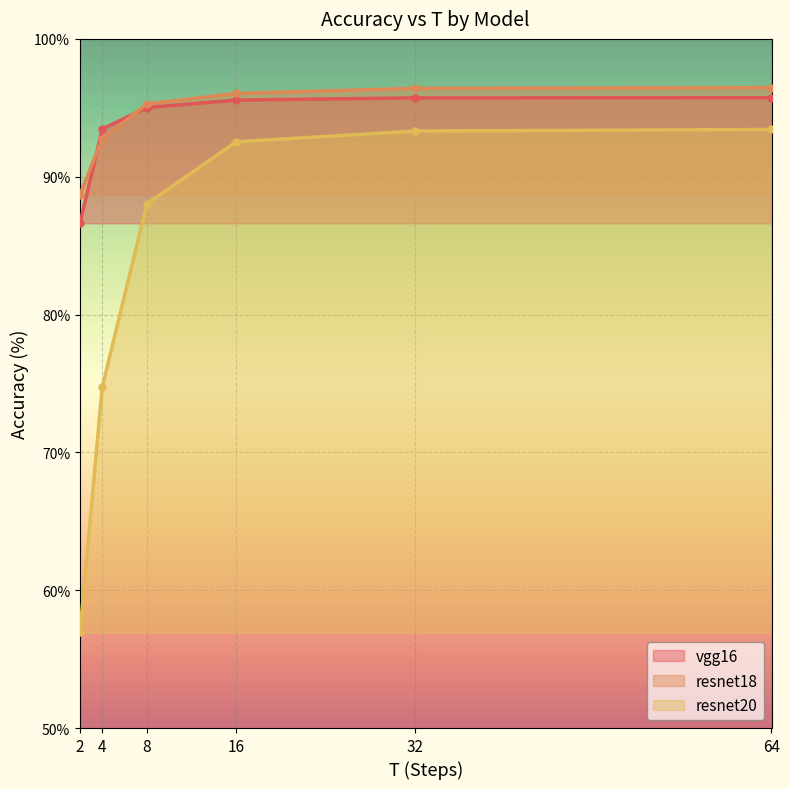

What is the value of the resnet18 point at the 5th from the left?

96.4